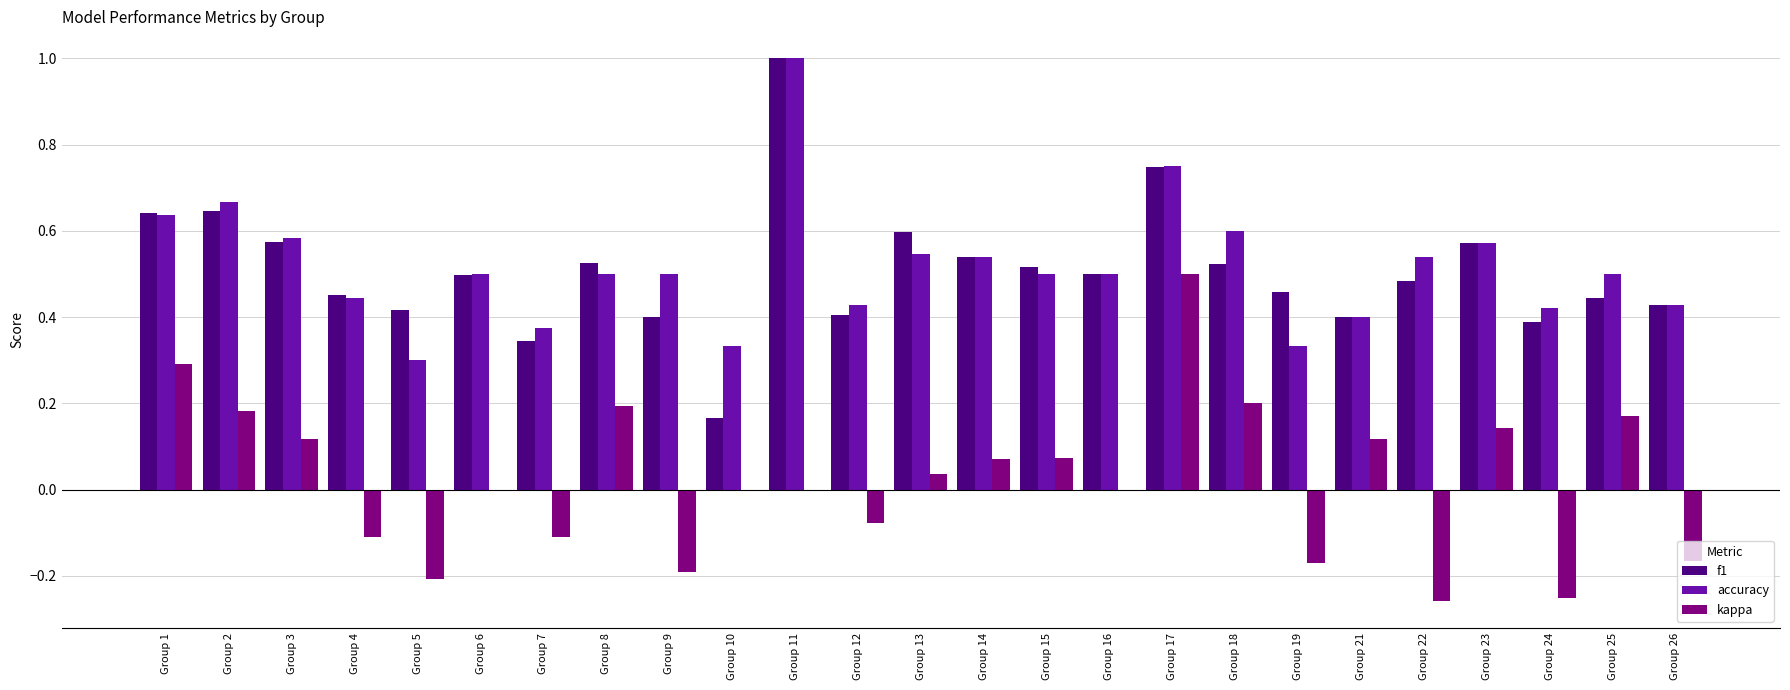

What is the sum of the f1 values at Group 21 and Group 22?

0.9